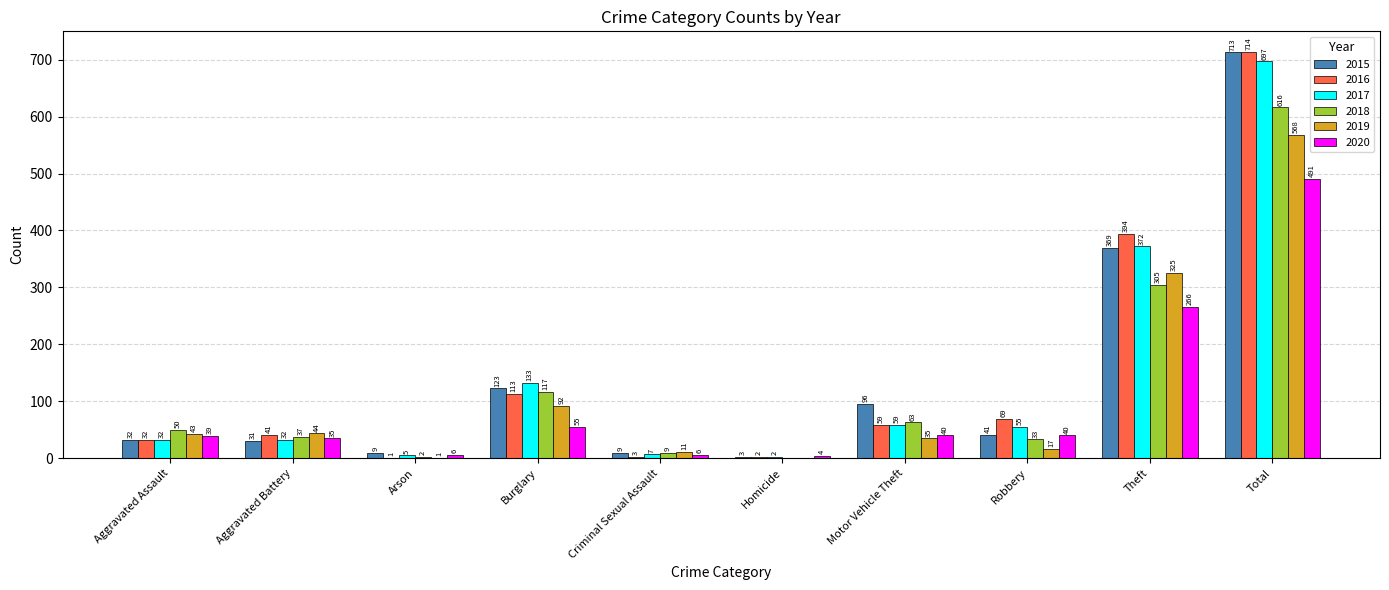

Where is 2015 nearest to the value 358?

Theft